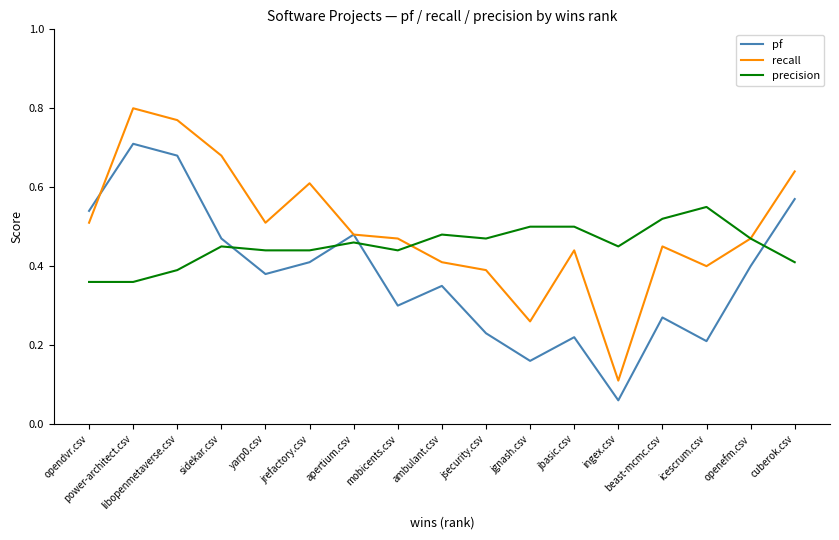

At which category does the chart reach its peak across all series?

power-architect.csv